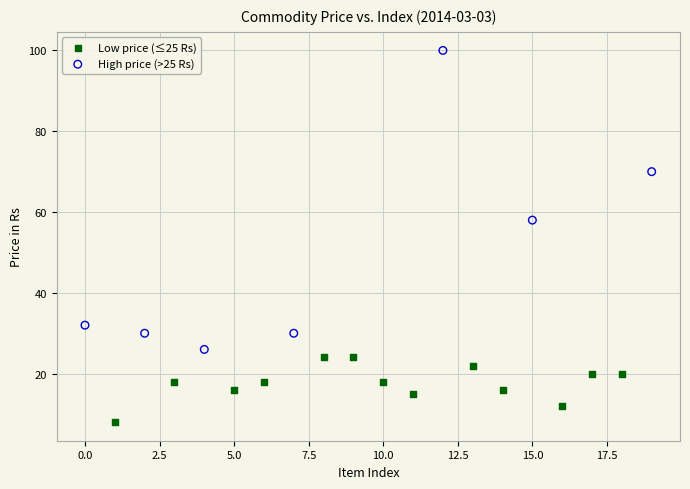

What are all the series names shown in the legend?

Low price (≤25 Rs), High price (>25 Rs)